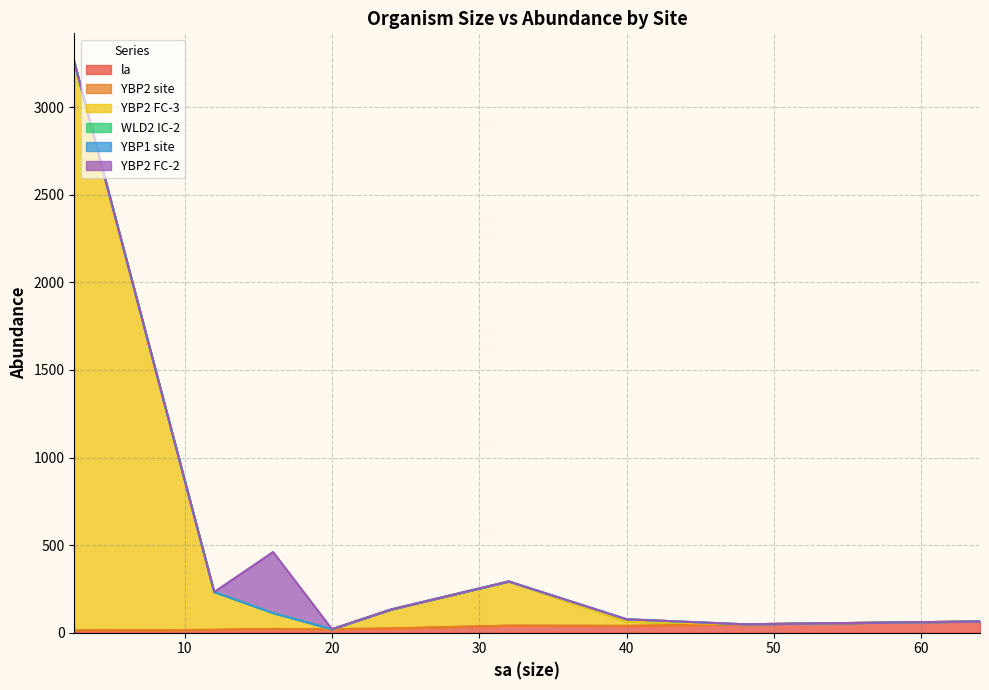

At which label is YBP1 site closest to 0?

2.5